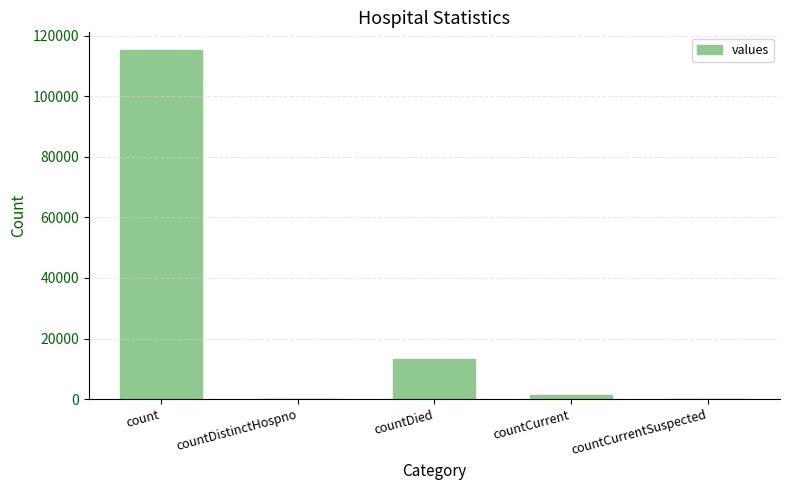

At which label is the value closest to 57689?

countDied